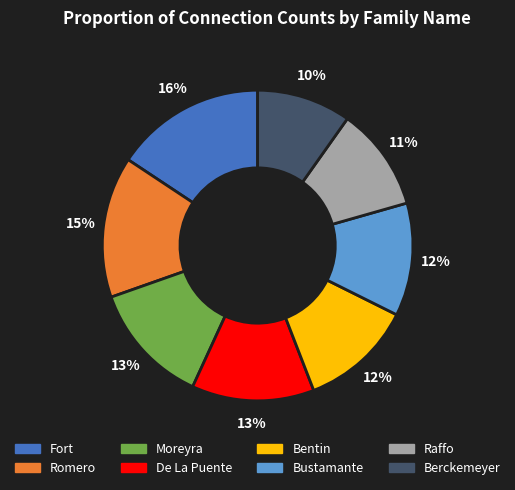

To the nearest percent, what is the difference between the largest and smallest slice percentages?

6%